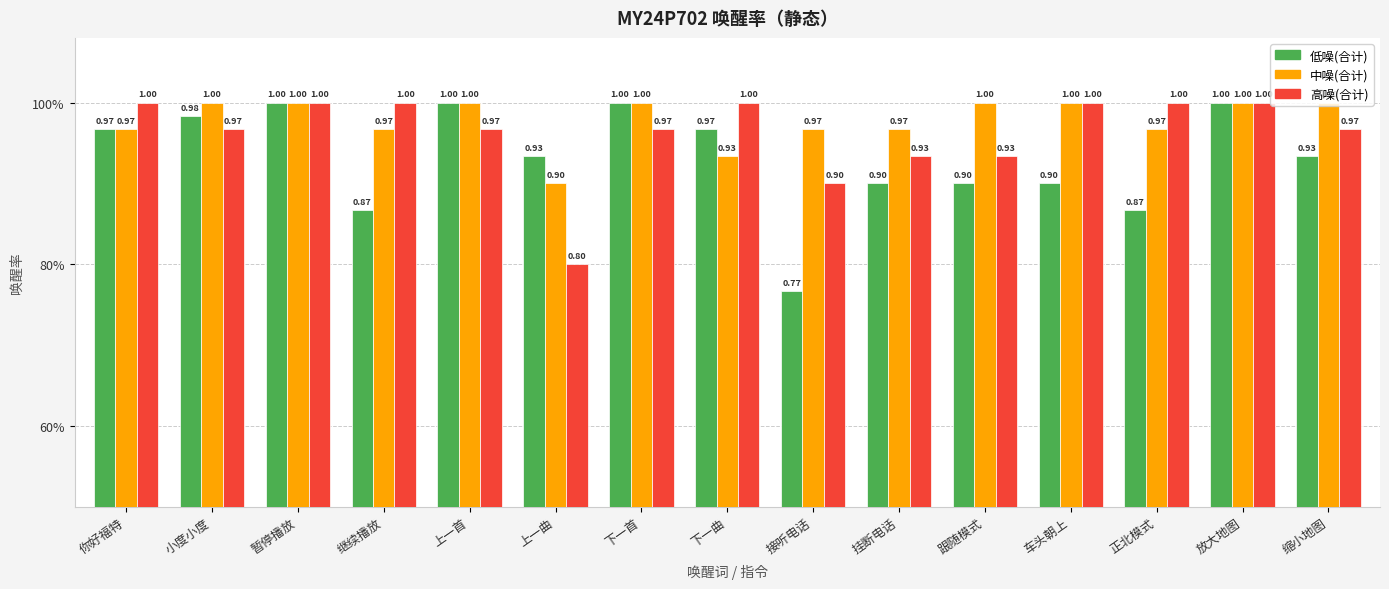

What is the sum of the 中噪(合计) values at 继续播放 and 正北模式?

1.9